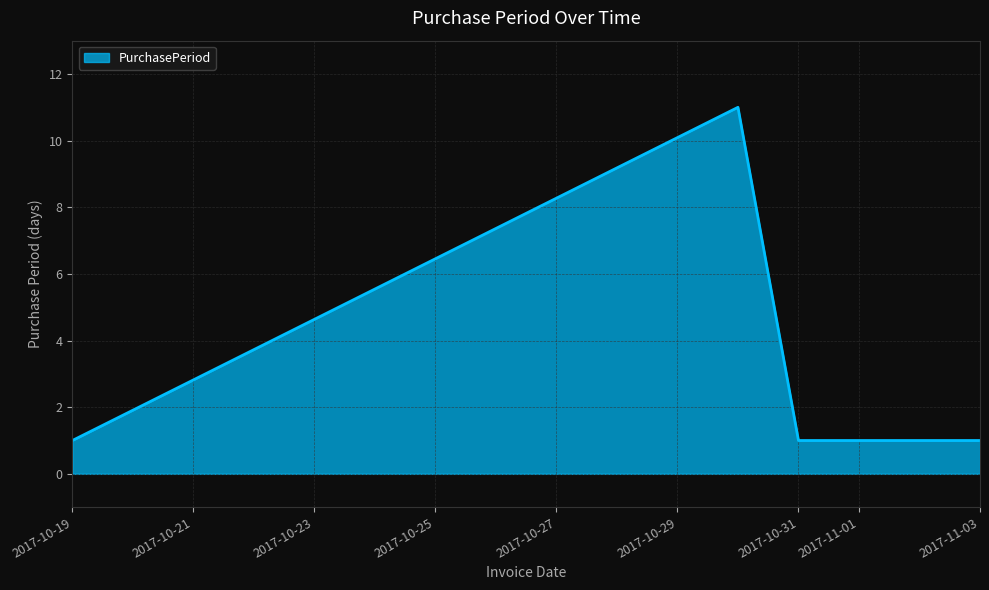

What is the average value?

3